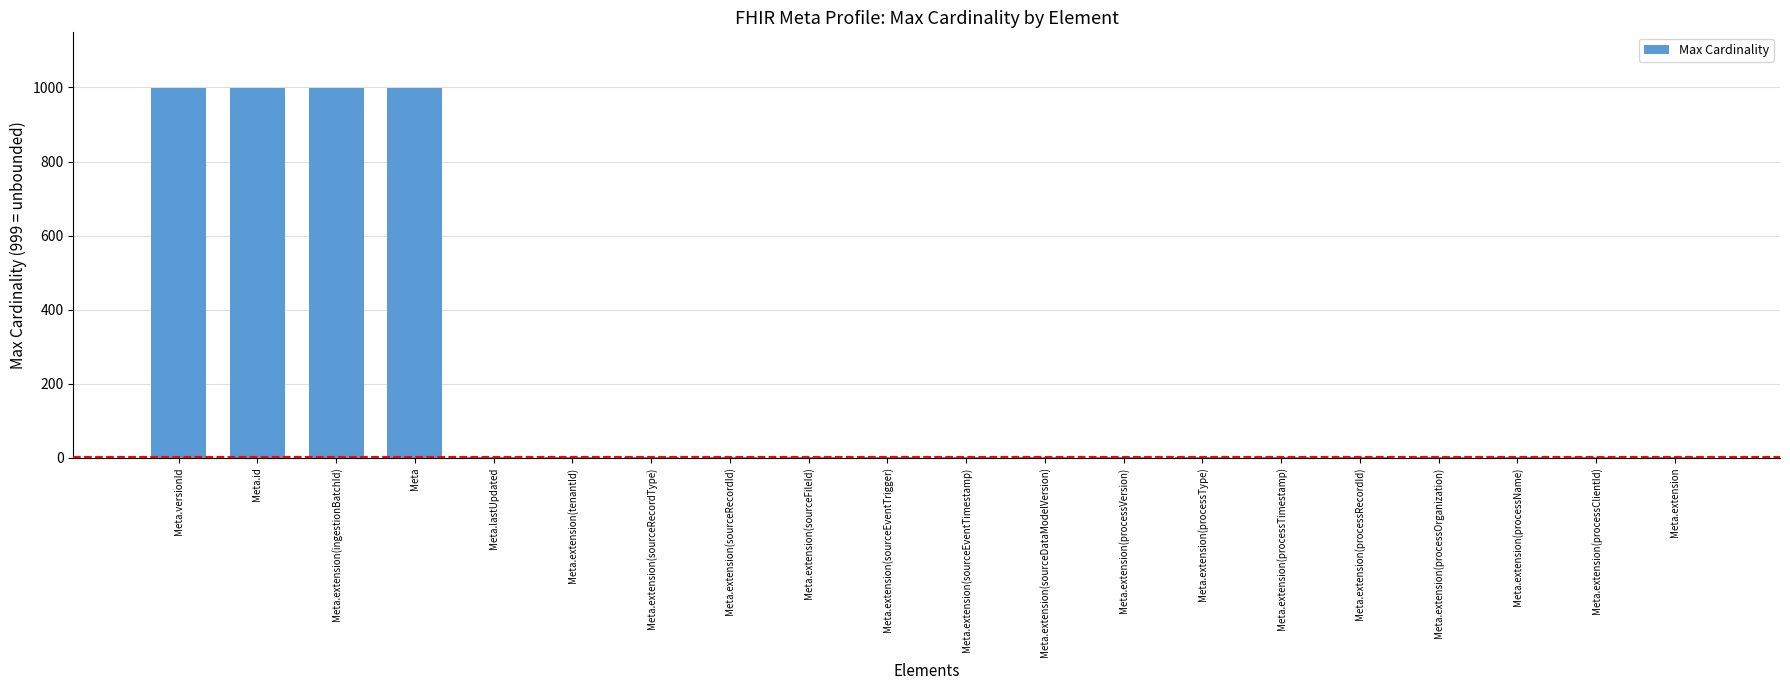

What is the maximum value shown in the chart?

999